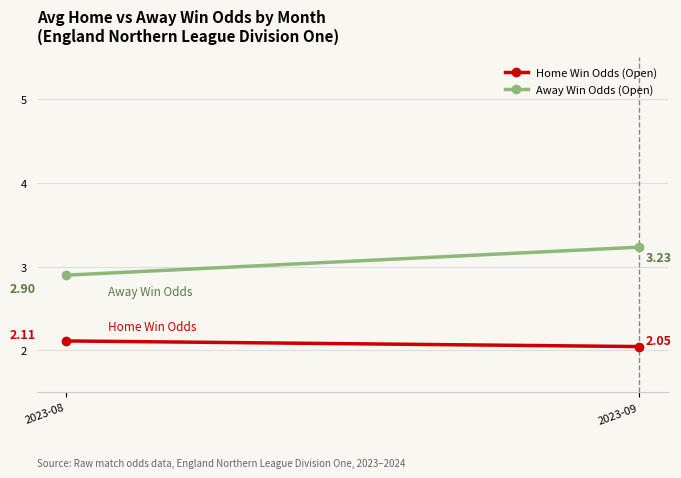

True or false: Home Win Odds (Open) has a value of 2.0 at 2023-09.

True